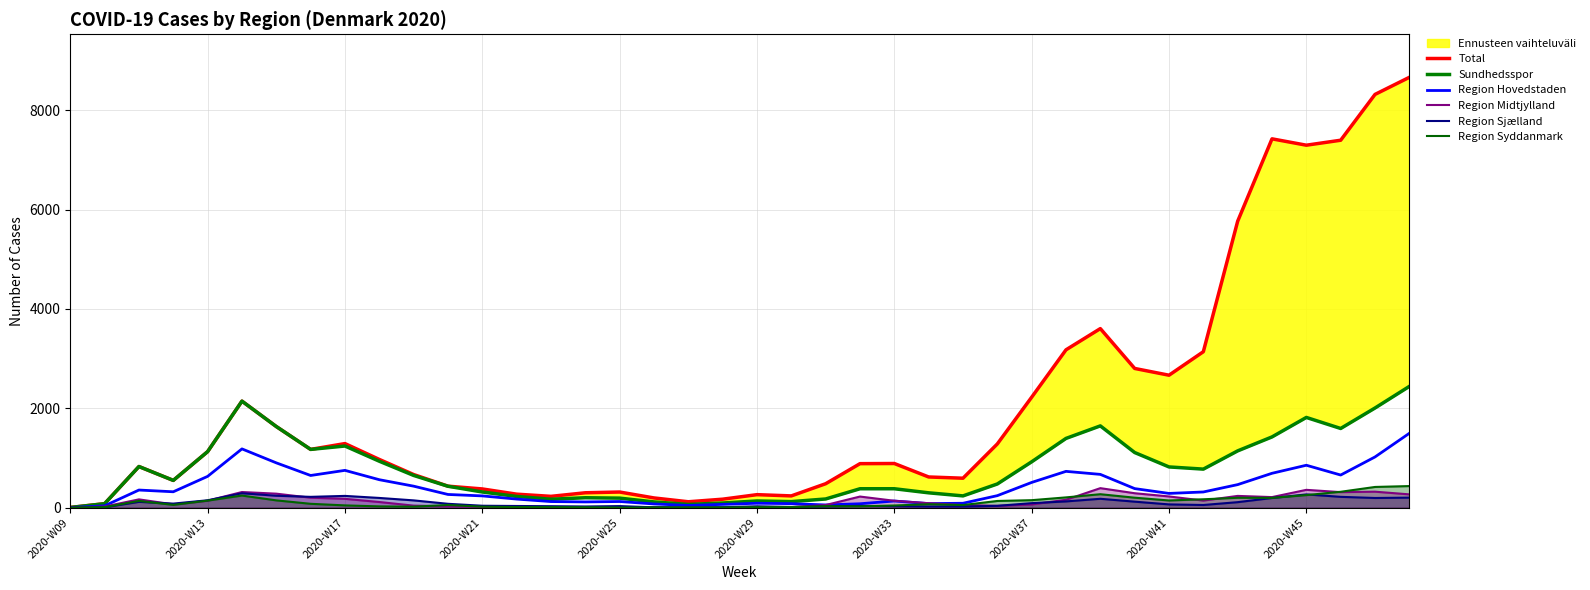

How many lines are shown in the chart?

6